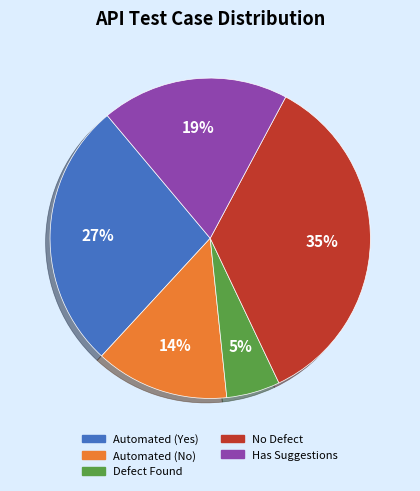

To the nearest percent, what is the difference between the largest and smallest slice percentages?

30%